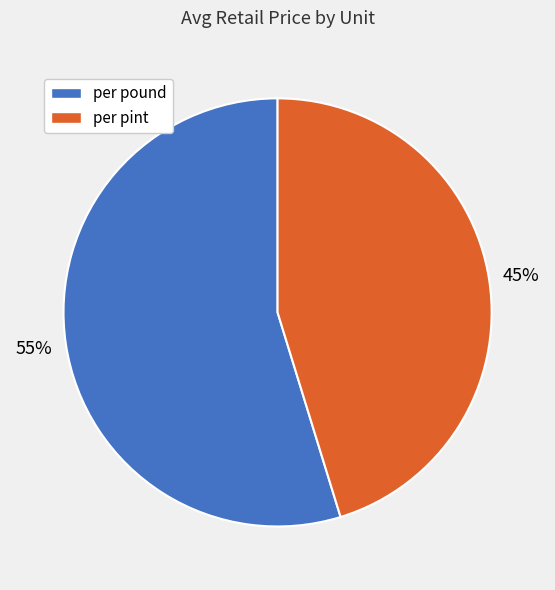

To the nearest percent, what is the difference between the per pound and per pint slice percentages?

10%